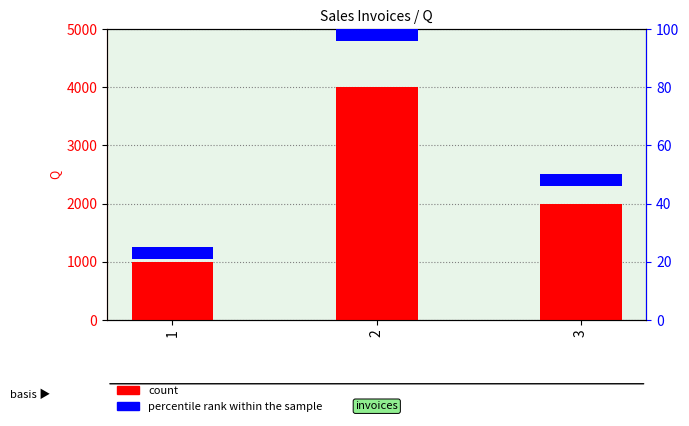

How many data points in count are above 2000?

1